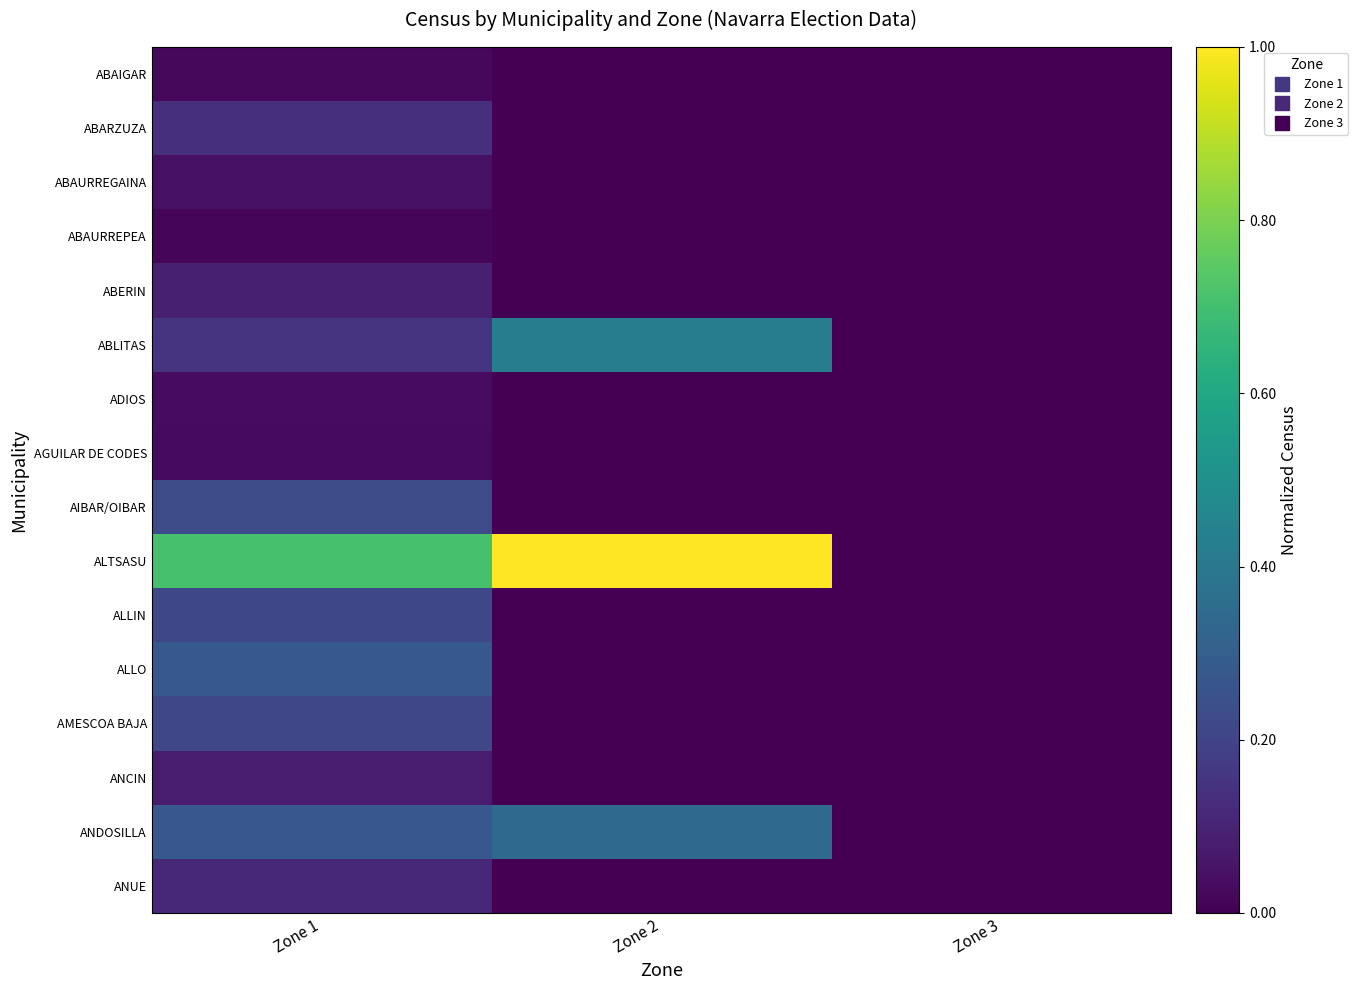

How many series are shown in this chart?

16